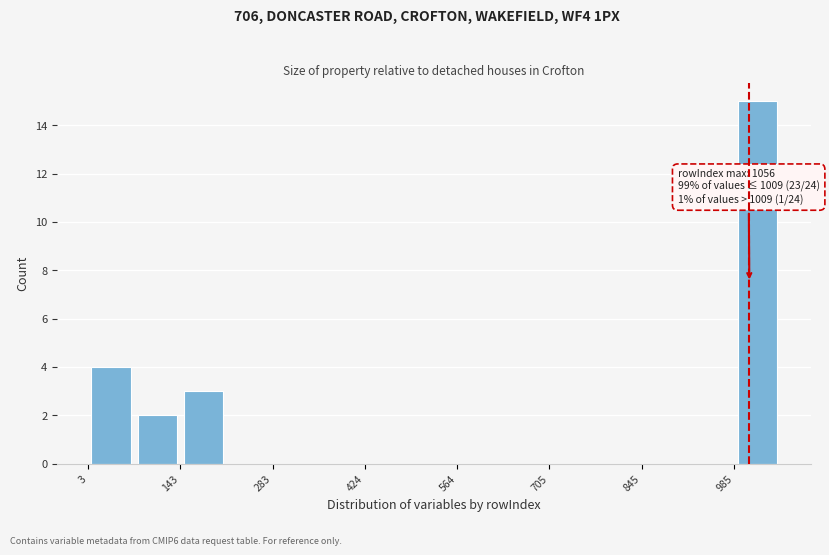

Around what value on the x-axis is the tallest bar? Give the approximate position of its centre, as read against the axis.

1020